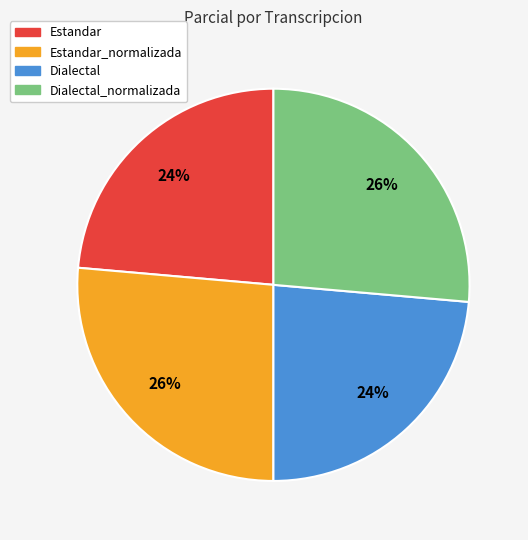

Is there any slice that represents more than half of the pie?

No